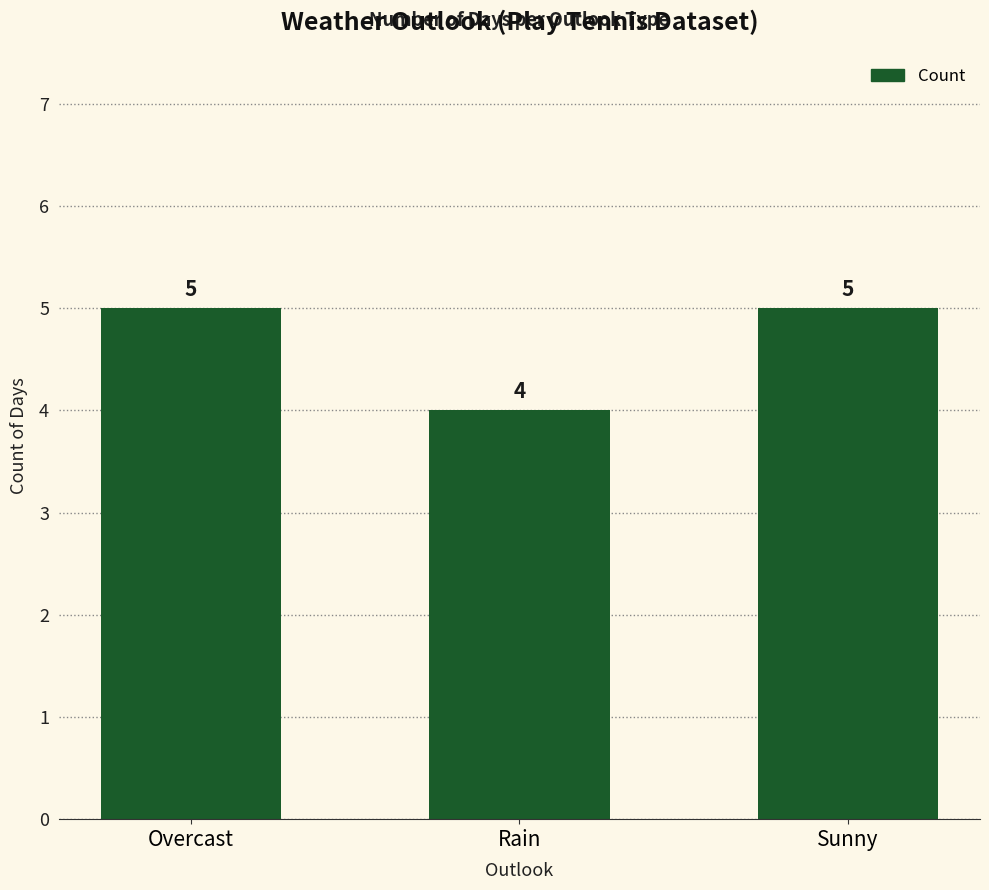

The value at Overcast is 5. True or false?

True